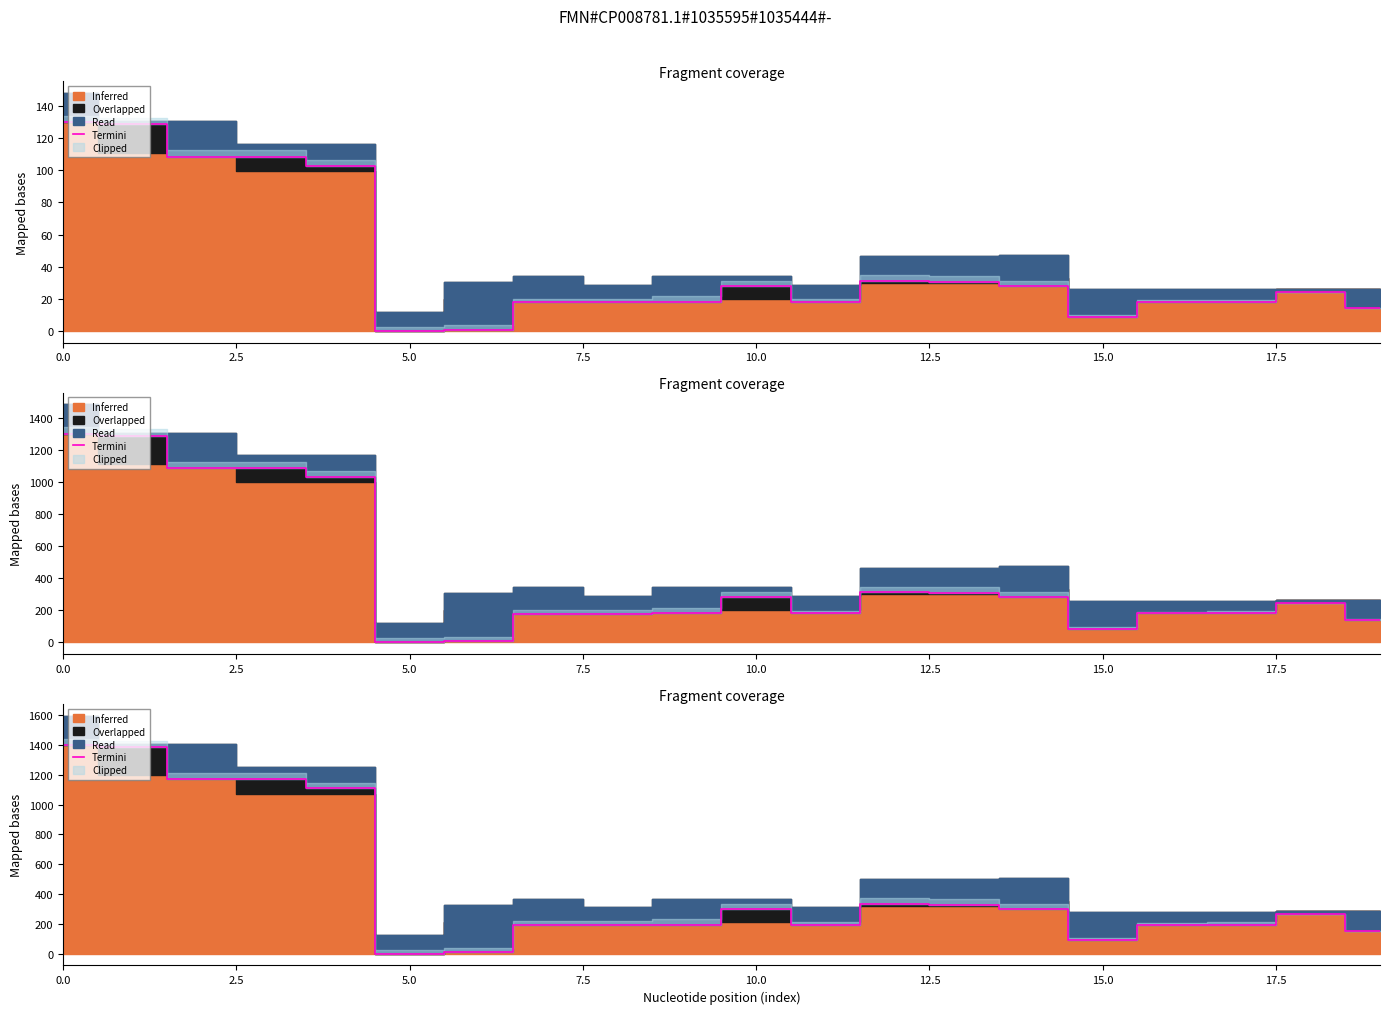

How many points are higher than both their immediate neighbors (excluding endpoints)?

4